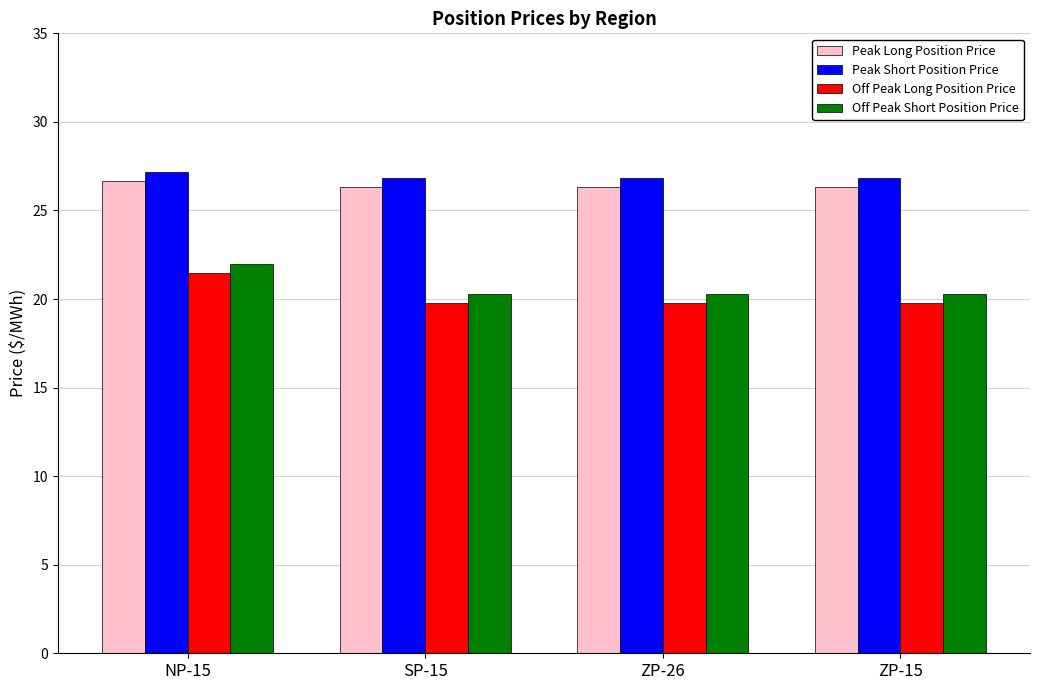

What is the label of the 2nd bar from the right?

ZP-26